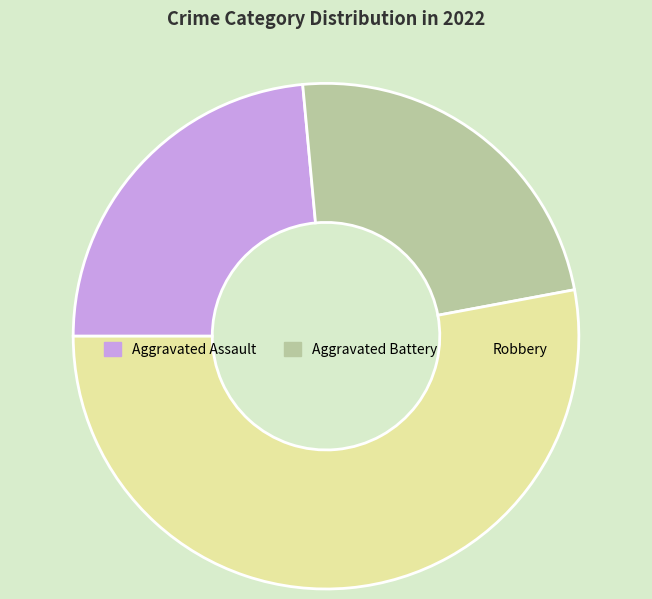

Approximately how many times larger is the value at Aggravated Battery compared to Robbery?

0.4